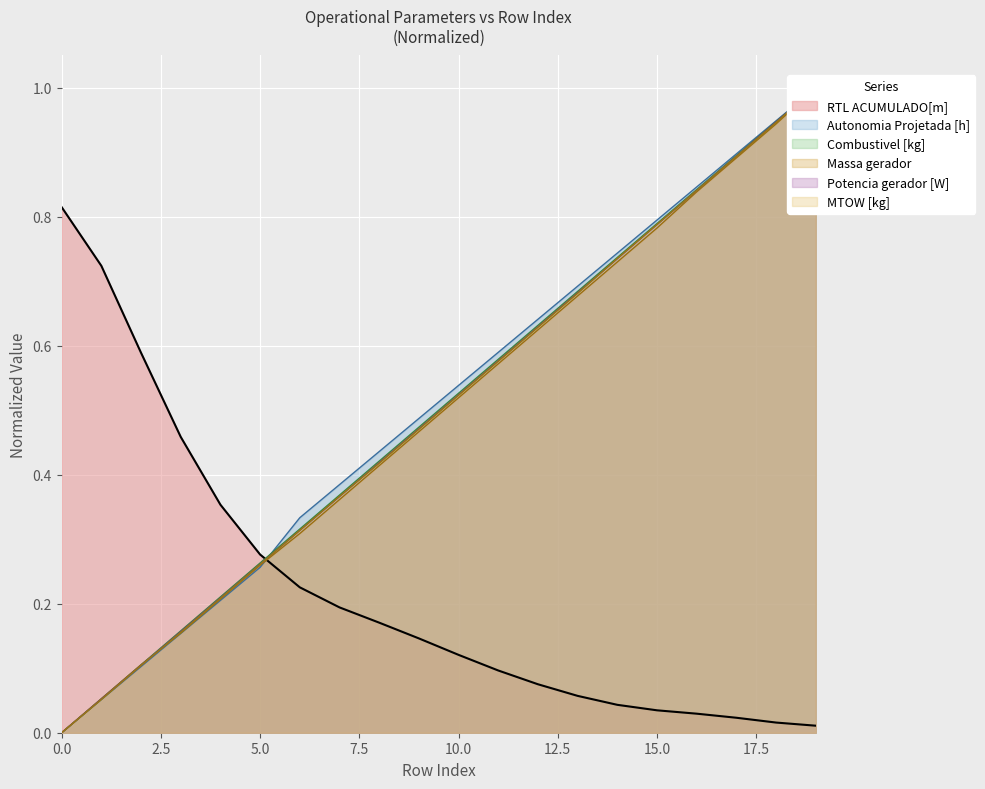

How many lines are shown in the chart?

6